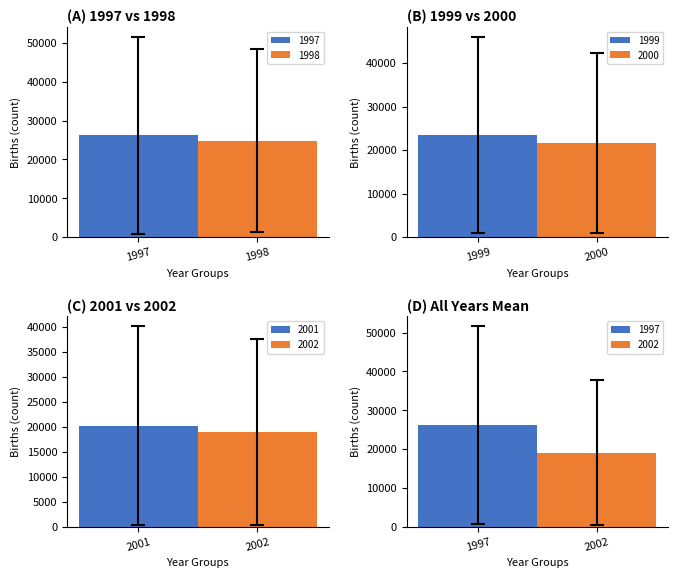

True or false: 2000 has a value of 21642.8 at 1999.

True